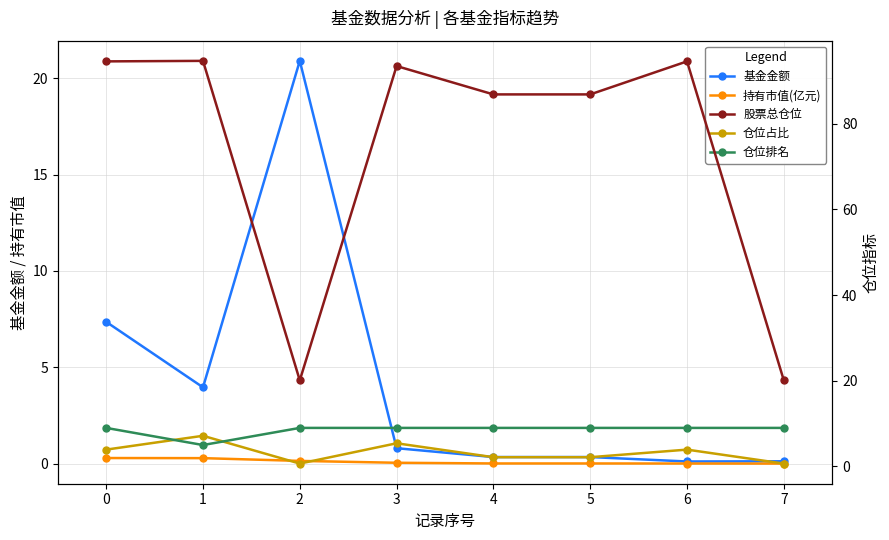

At which category does 股票总仓位 reach its first local valley?

2